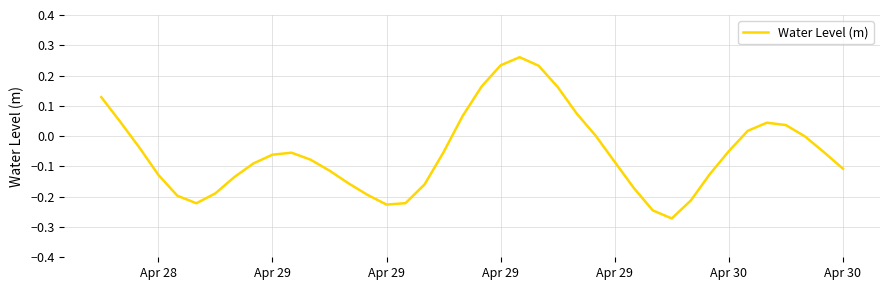

Does the chart have visible grid lines?

Yes